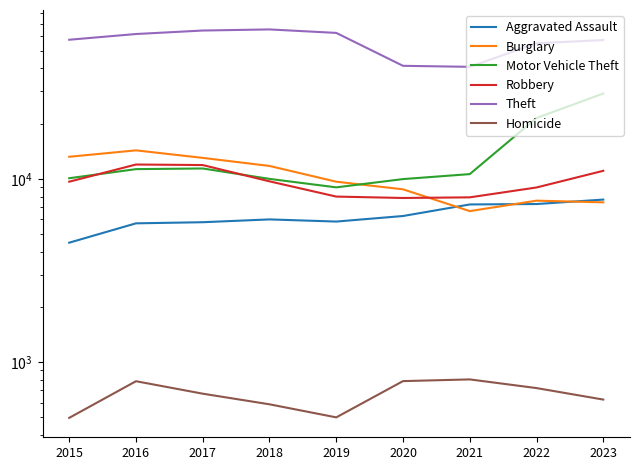

Read the Aggravated Assault value at 2017.

5793